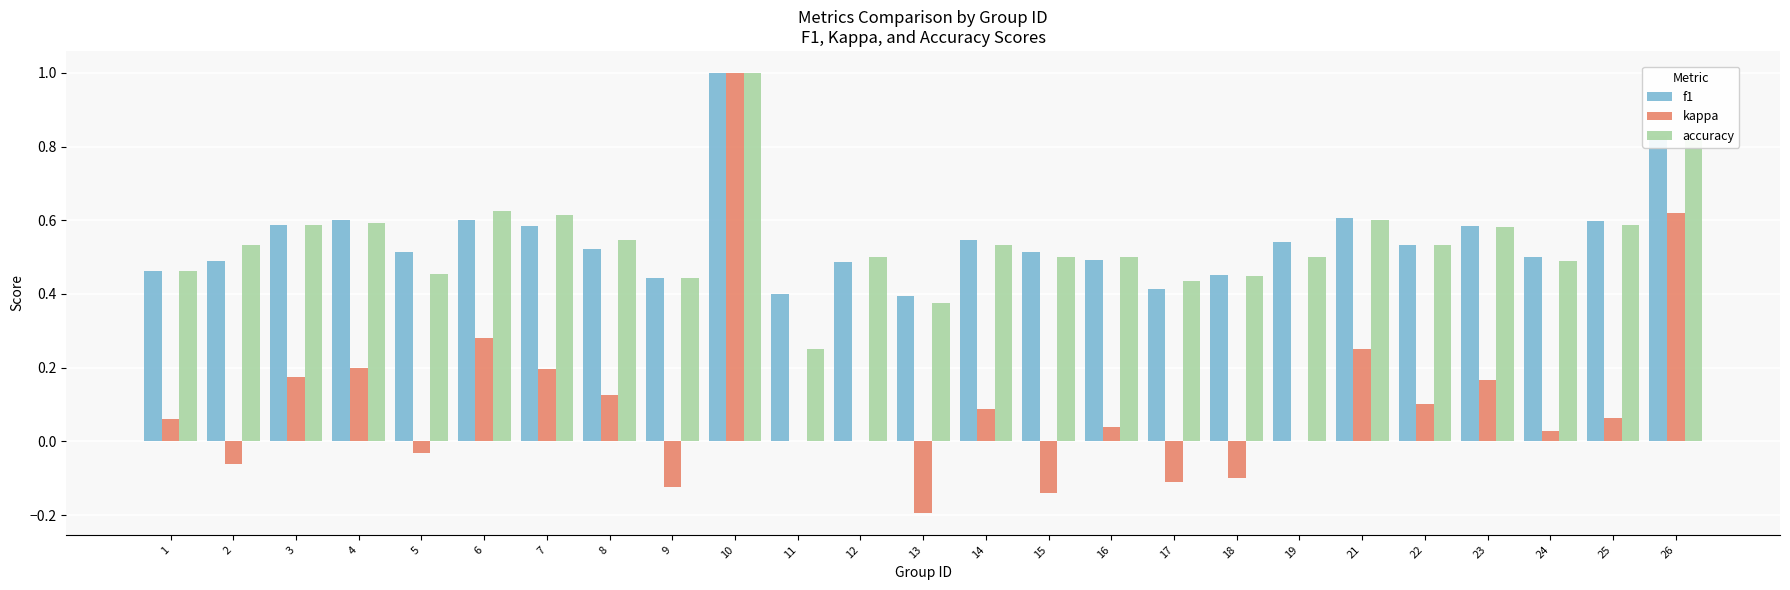

Is it true that kappa equals 0.0 at 16?

True